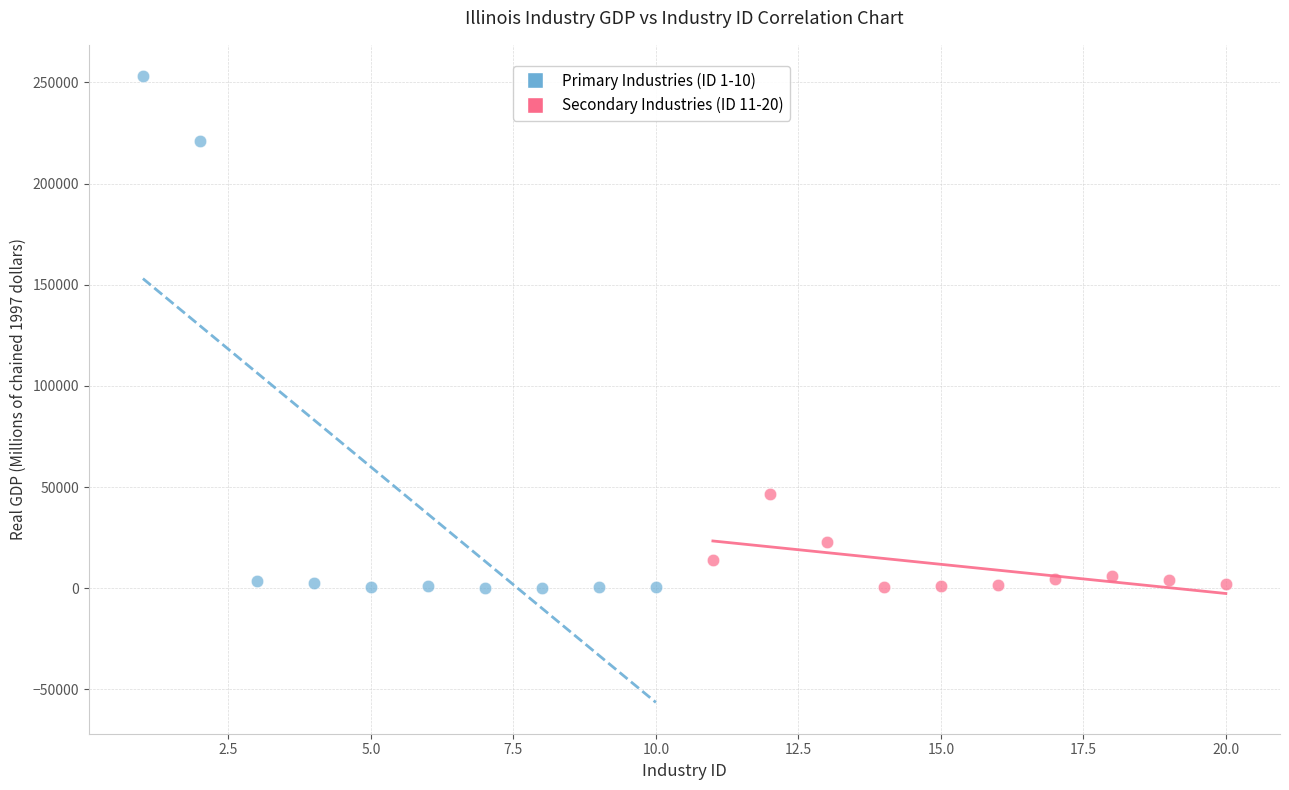

Which series has the largest Y range (max minus min)?

Primary Industries (ID 1-10)